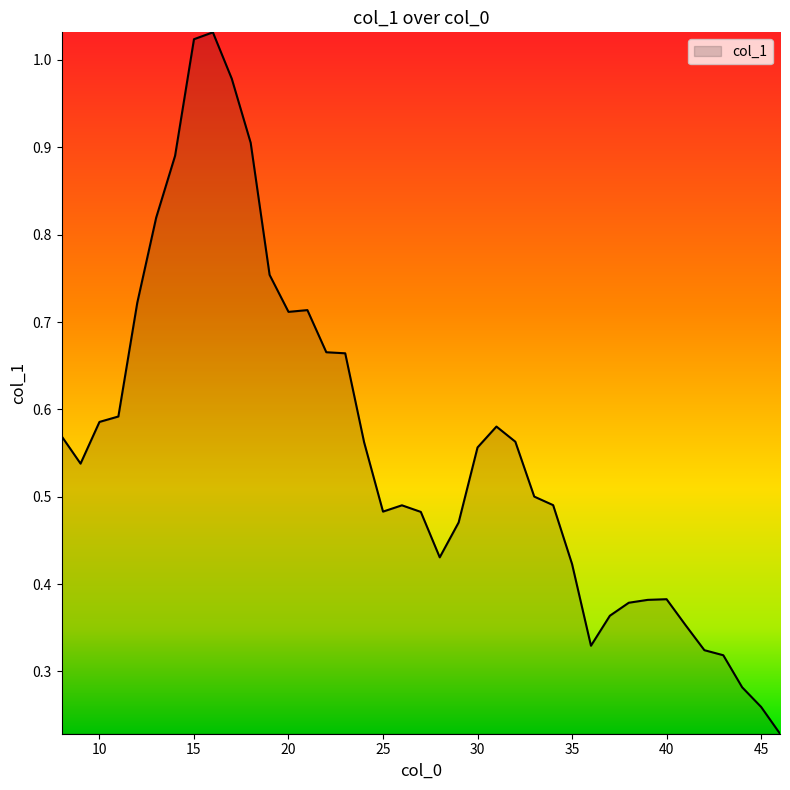

Reading right to left, transcribe all the data shown in this chart.

0.2	0.3	0.3	0.3	0.3	0.4	0.4	0.4	0.4	0.4	0.3	0.4	0.5	0.5	0.6	0.6	0.6	0.5	0.4	0.5	0.5	0.5	0.6	0.7	0.7	0.7	0.7	0.8	0.9	1.0	1.0	1.0	0.9	0.8	0.7	0.6	0.6	0.5	0.6